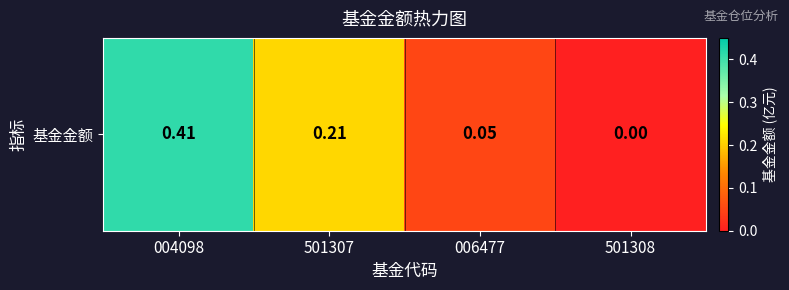

Rank the categories by value from lowest to highest.

501308, 006477, 501307, 004098